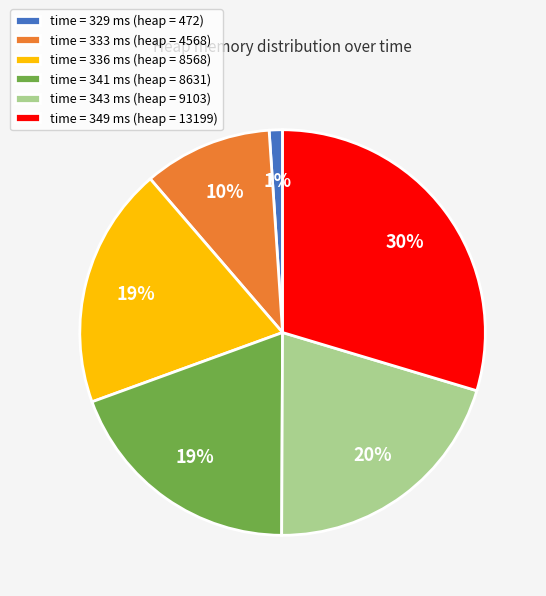

To the nearest percent, what is the difference between the largest and smallest slice percentages?

29%